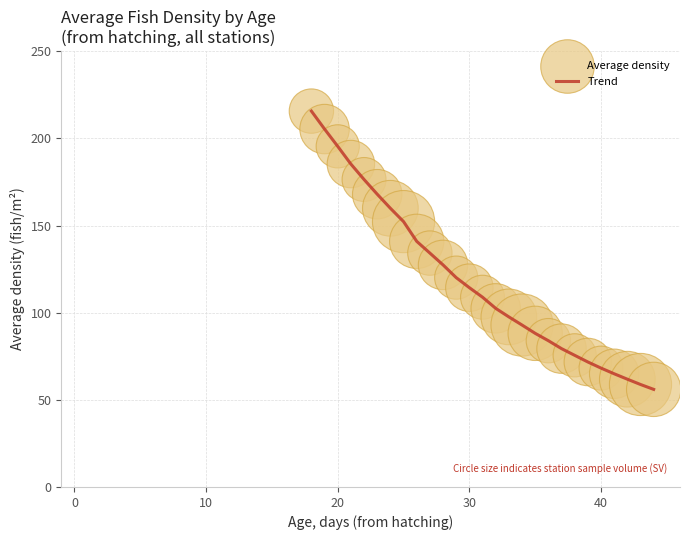

What is the difference between the maximum and minimum values?

159.7